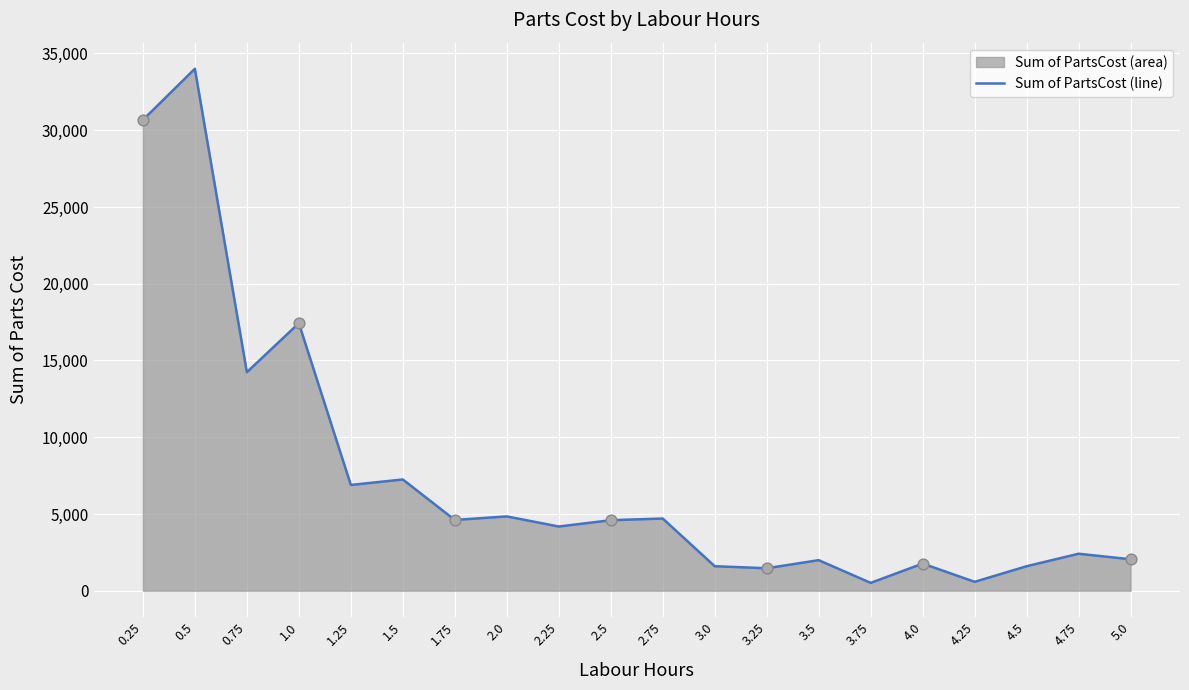

Which has a higher value, 0.25 or 3.0?

0.25